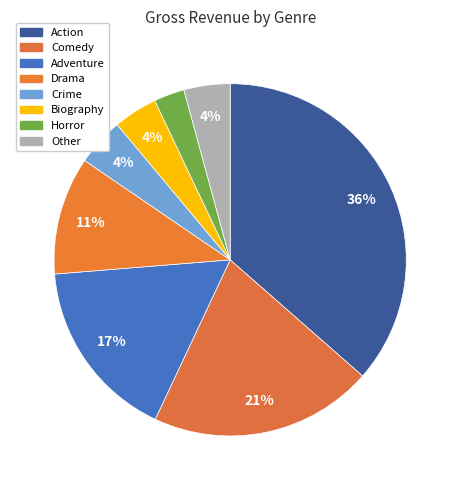

Is there a majority slice in this chart?

No